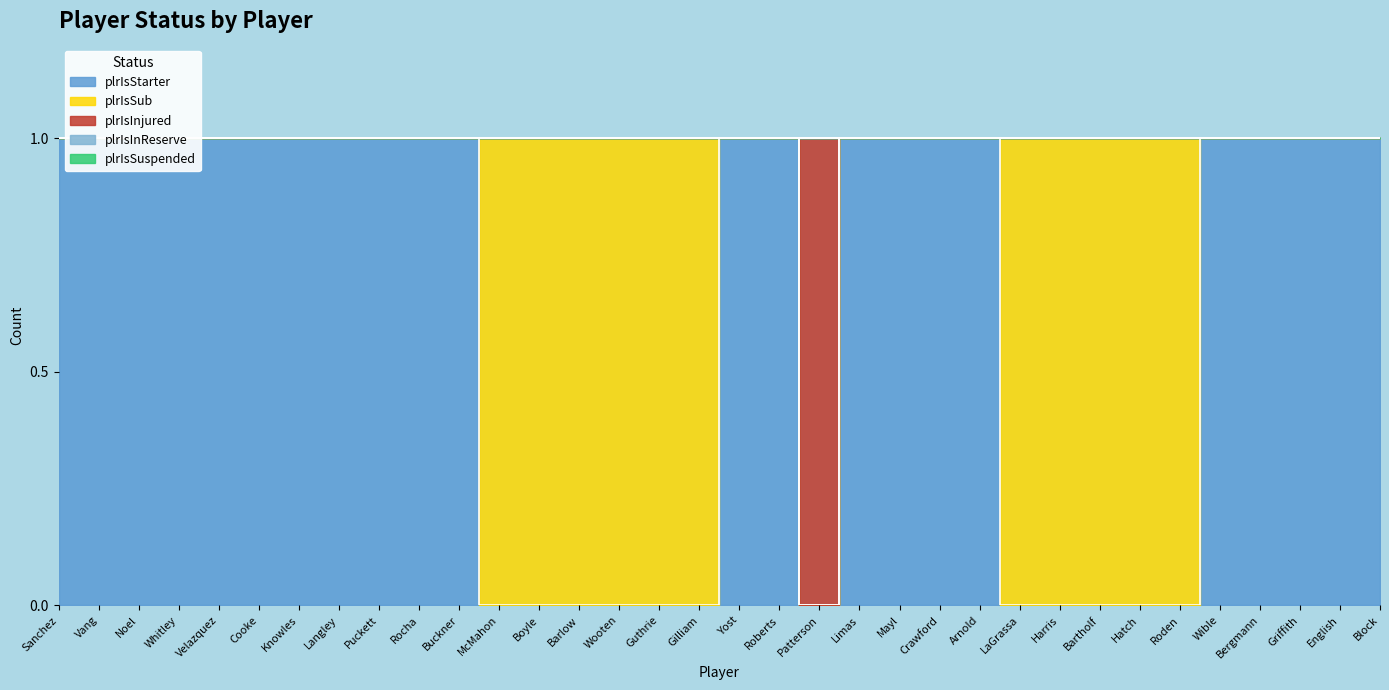

What are all the series names shown in the legend?

plrIsStarter, plrIsSub, plrIsInjured, plrIsInReserve, plrIsSuspended